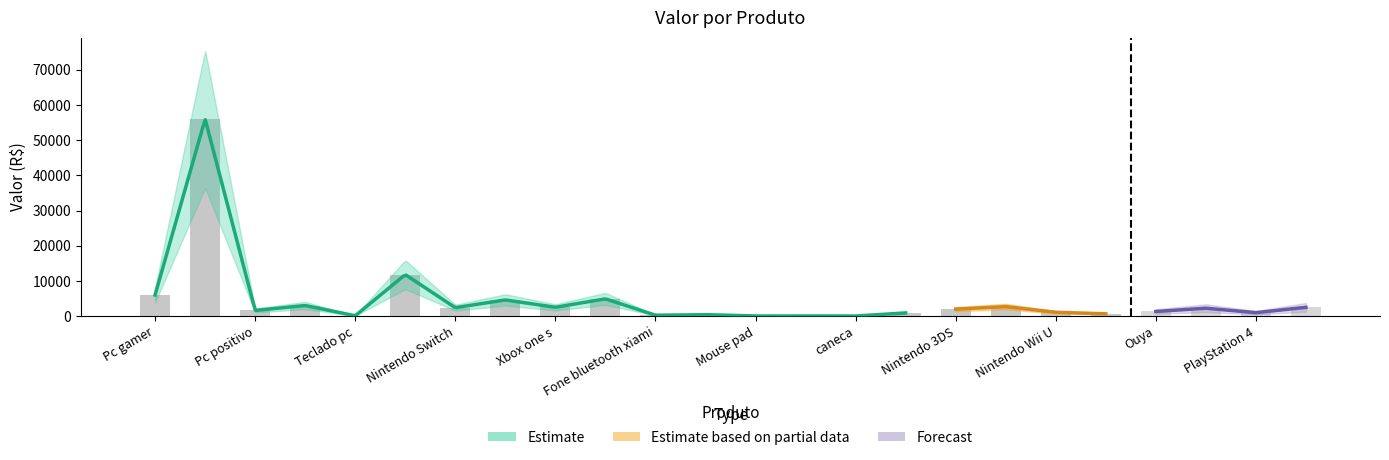

Which has a higher value, Neo Geo X or Mouse pad?

Neo Geo X